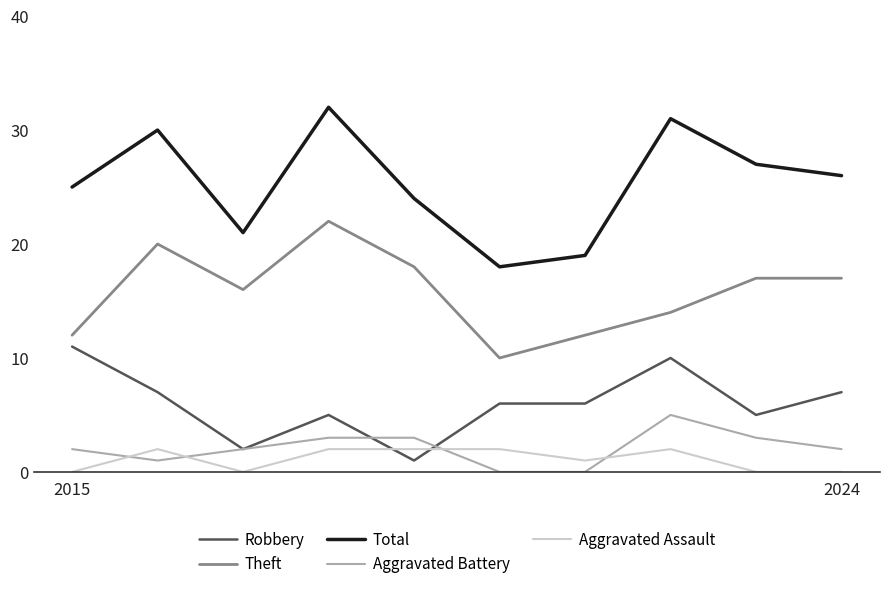

What is the difference between the maximum and second lowest values in the Theft series?

10